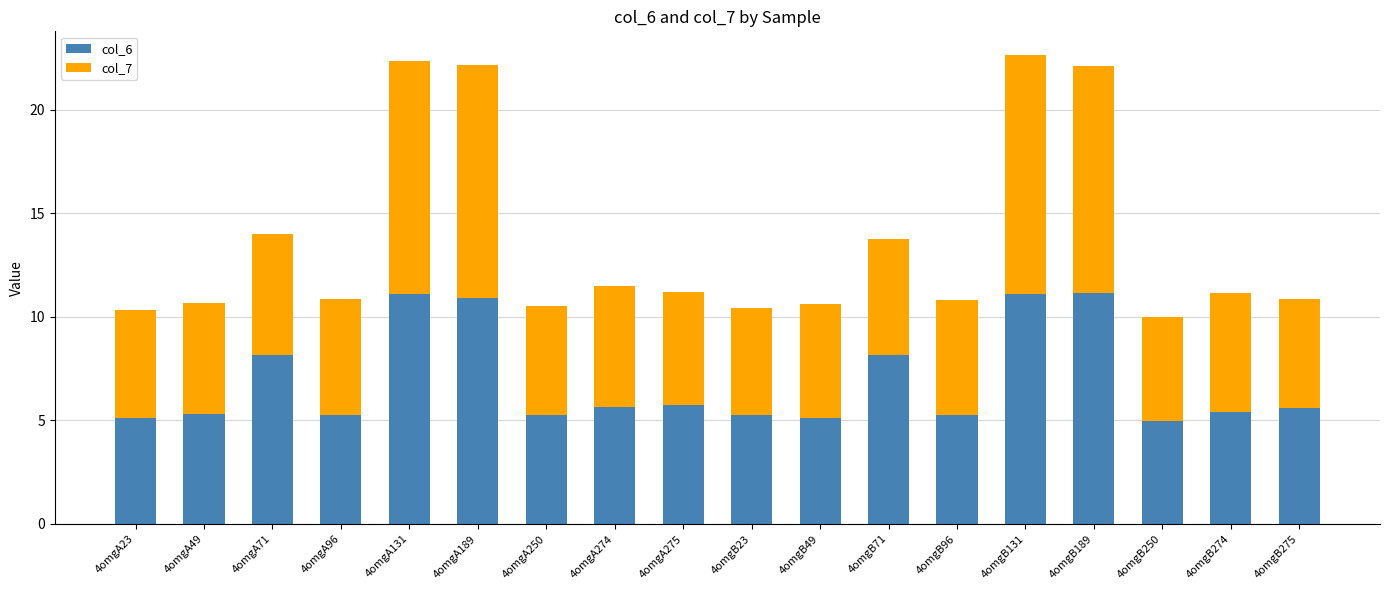

The value of col_6 at 4omgA96 is 5.3. True or false?

True